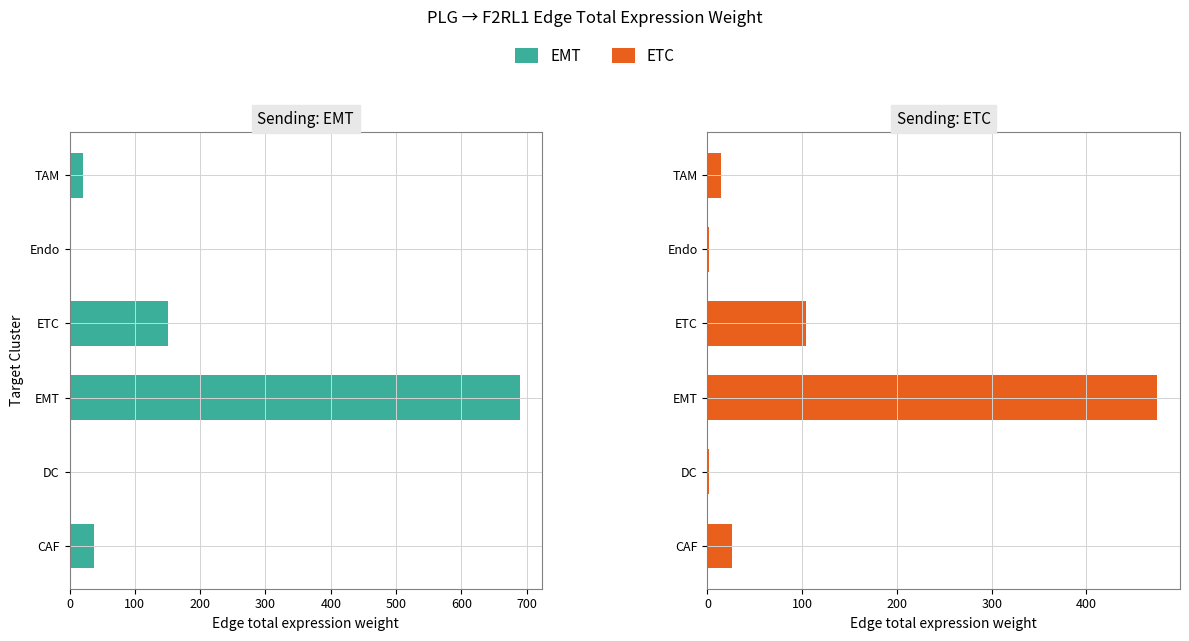

The ETC series shows 104.2 at 300. True or false?

True